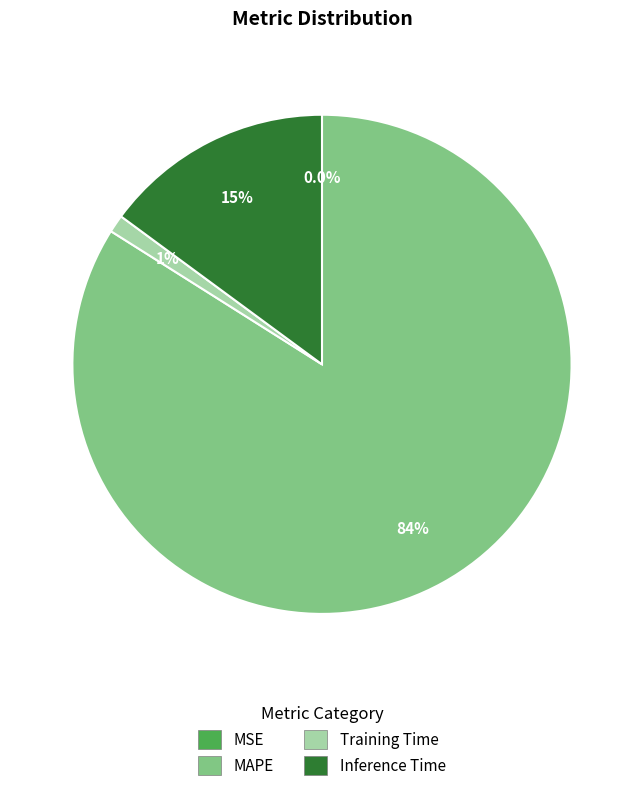

To the nearest percent, what portion does Training Time represent?

1%